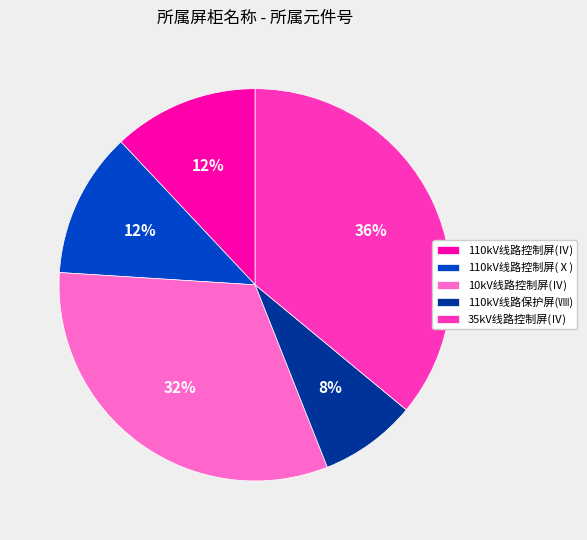

True or false: 10kV线路控制屏(Ⅳ) accounts for 32% of the total.

True